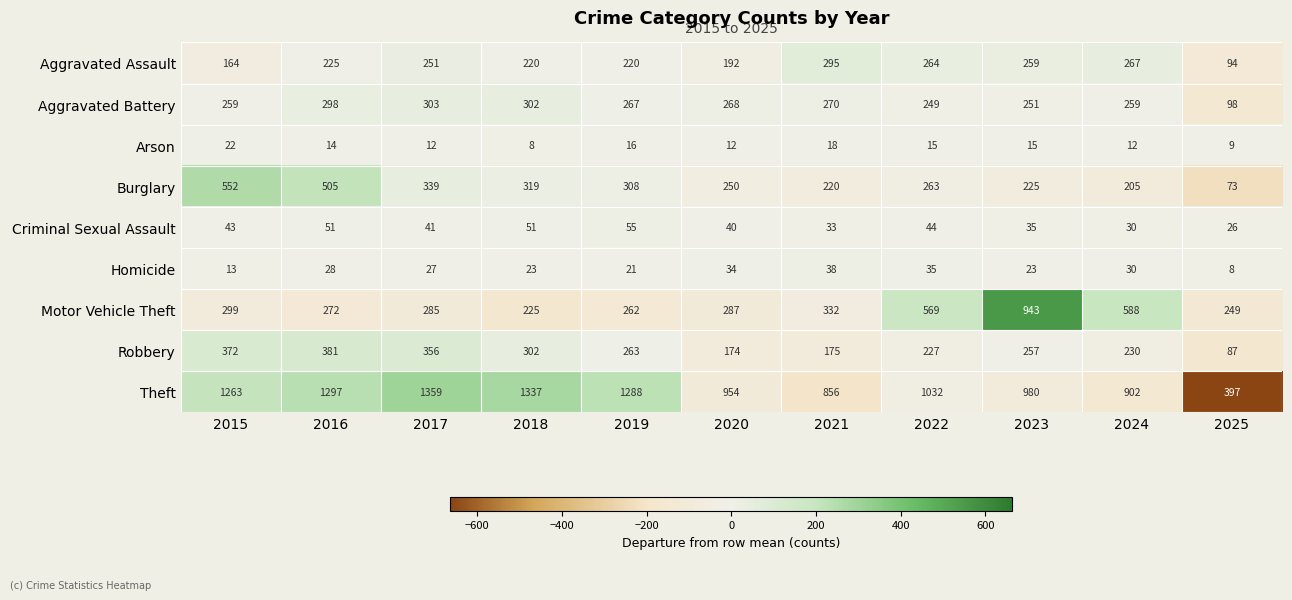

How many distinct data groups are displayed?

9